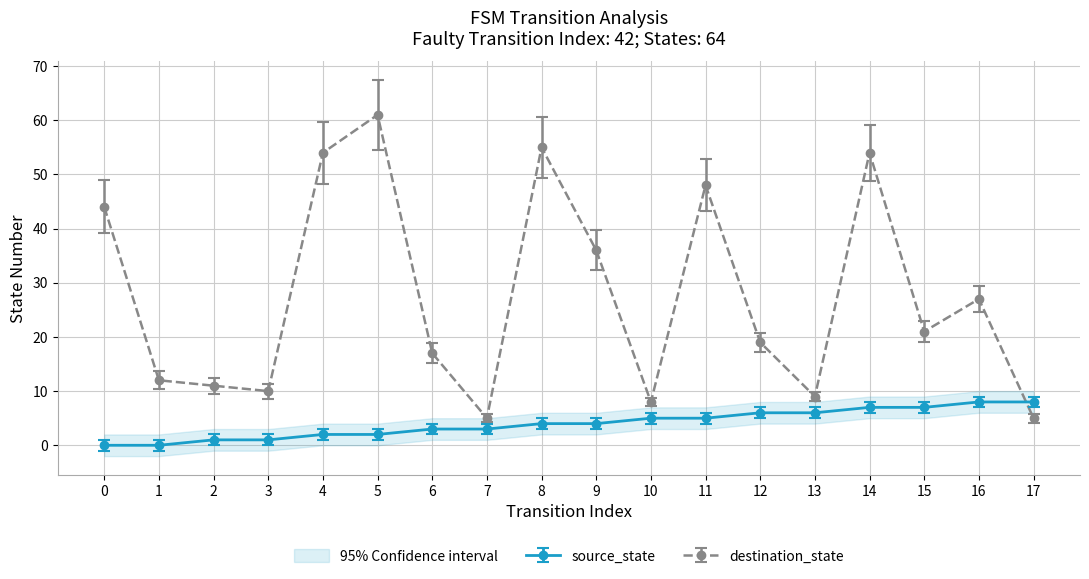

The value of destination_state at 17 is 5. True or false?

True